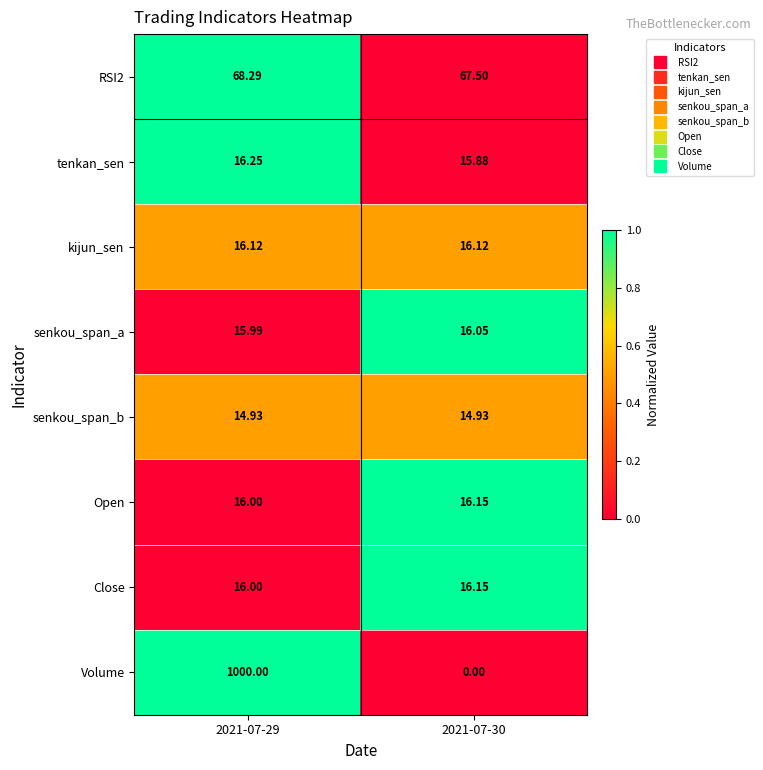

Which series has the widest spread of values?

Volume